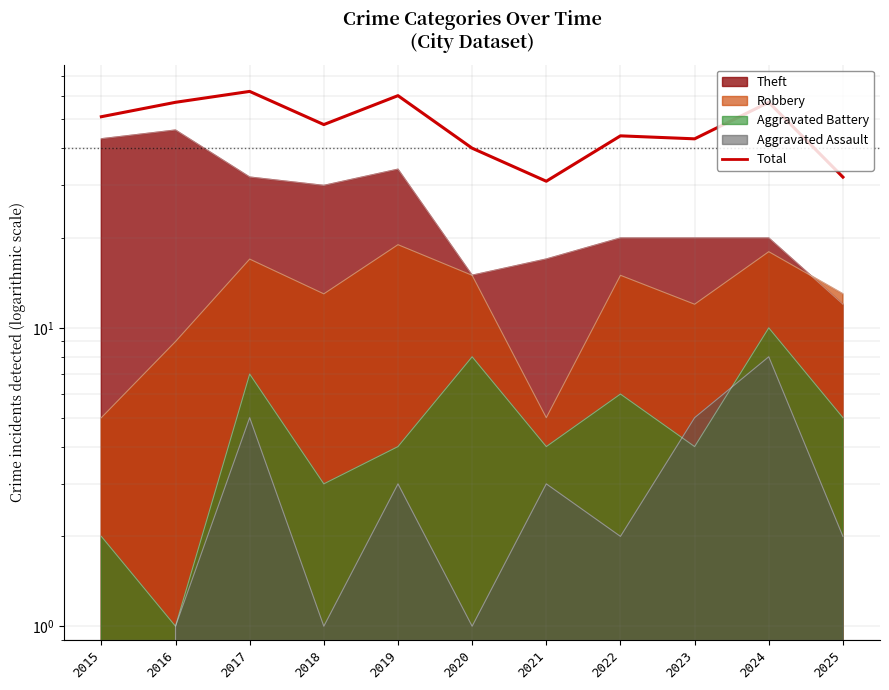

What is the difference between the maximum and minimum values?

31